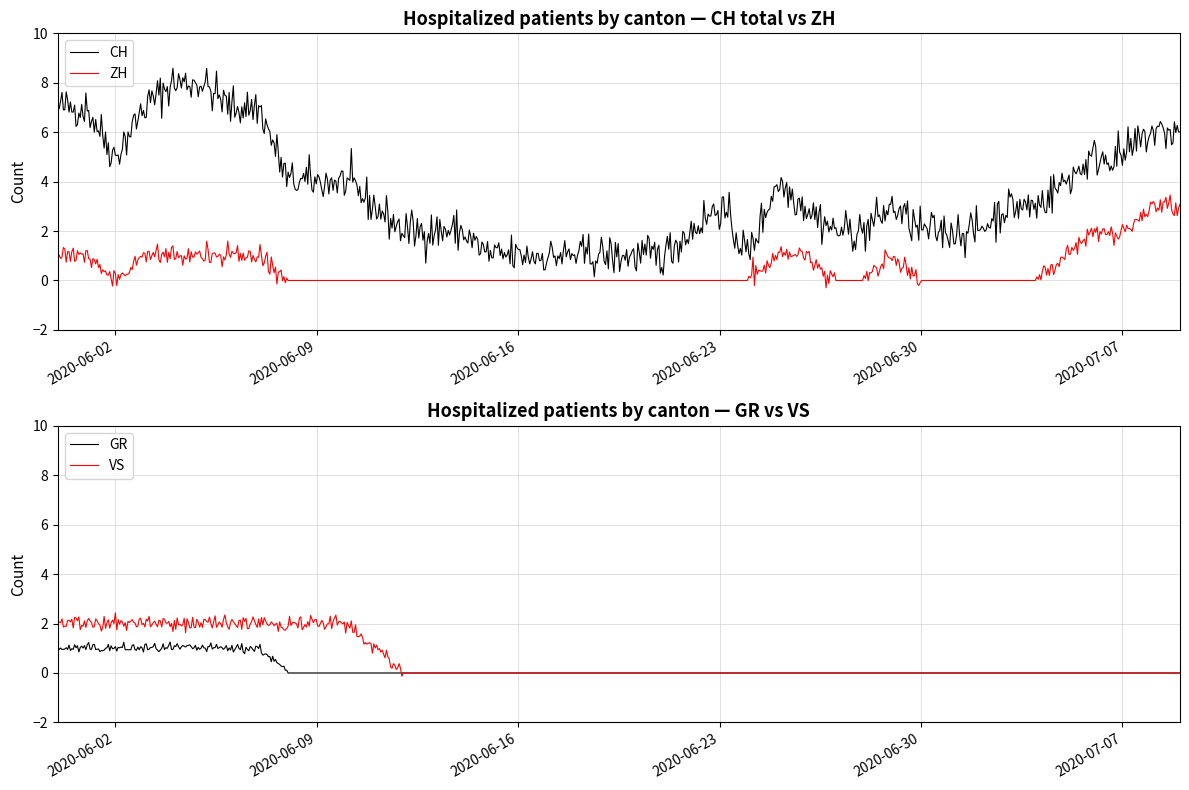

What is the lowest value of the ZH series?

-0.3